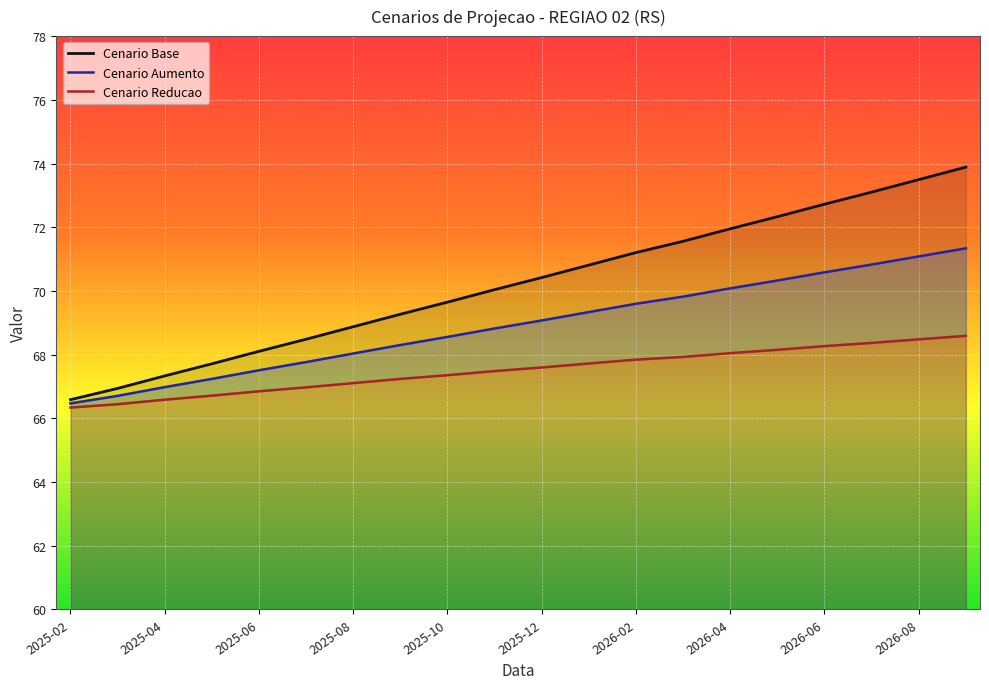

What is the greatest value displayed?

73.9